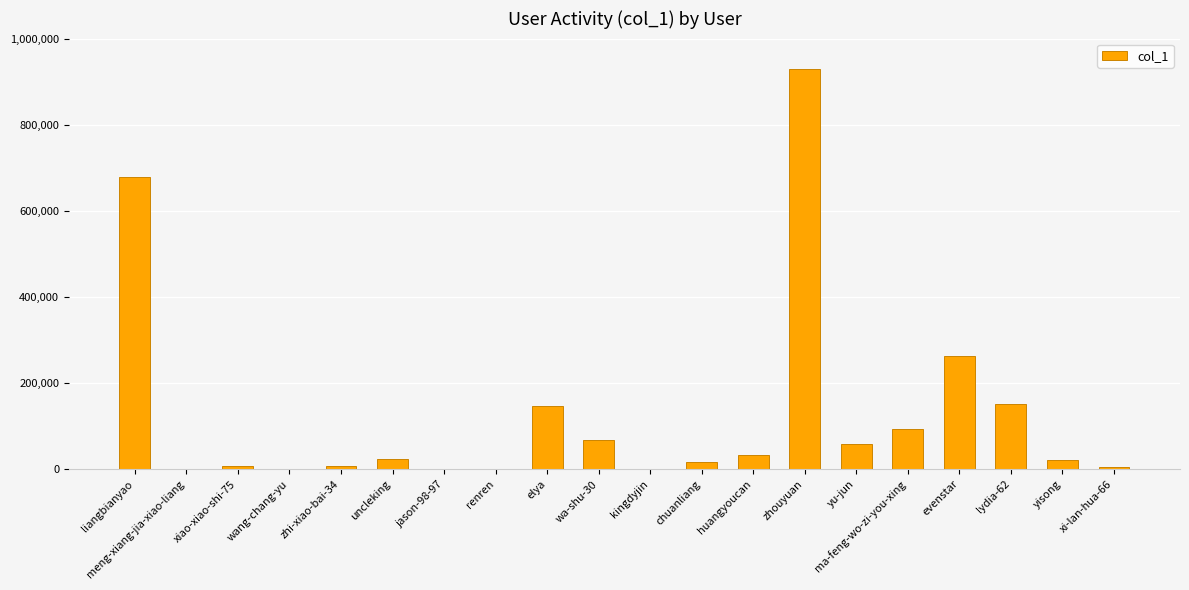

Is it true that the value at huangyoucan is 32809?

True